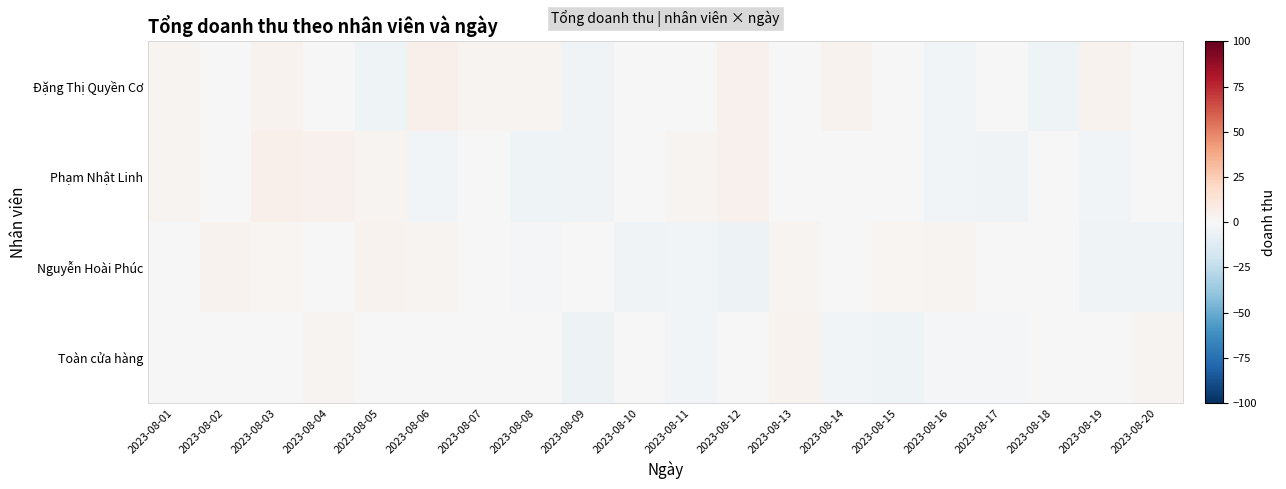

Count the number of data series in this chart.

4